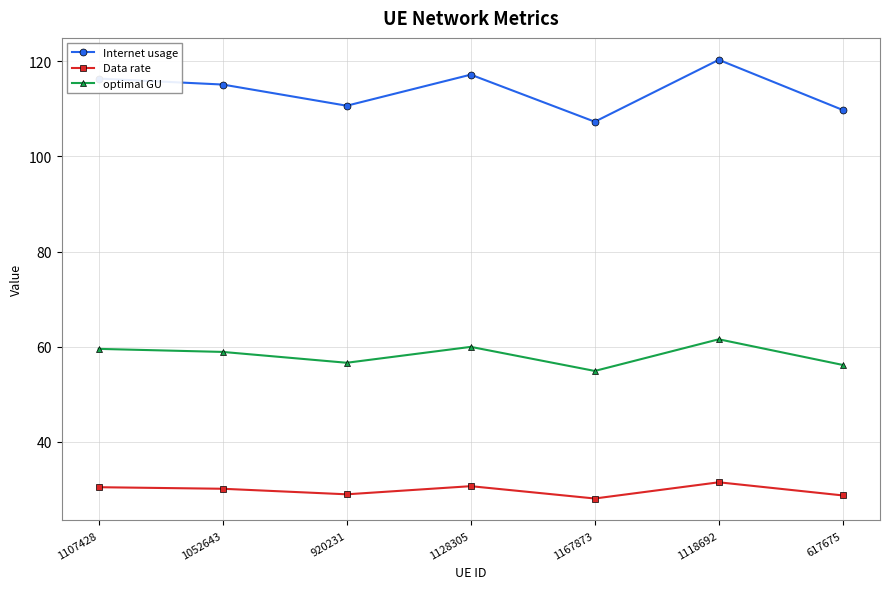

In optimal GU, how many points are lower than both neighbors (excluding endpoints)?

2